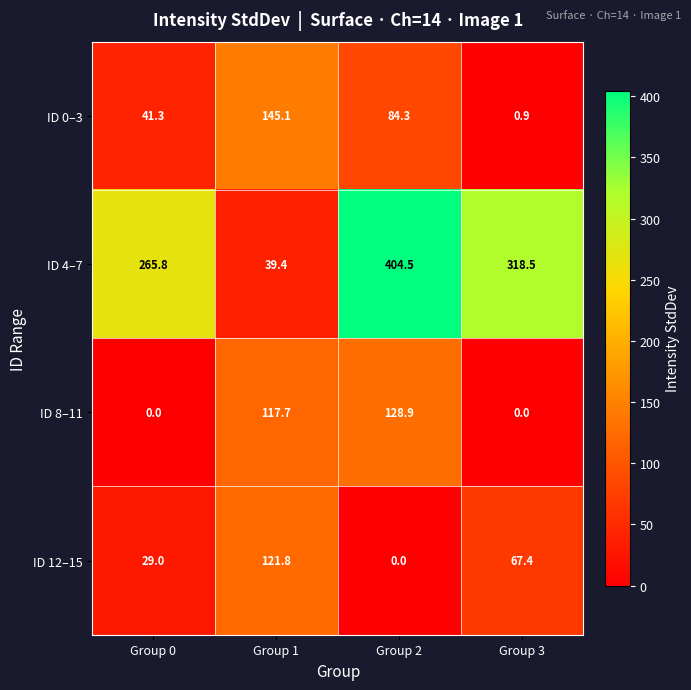

At how many categories does at least one series exceed 153?

3